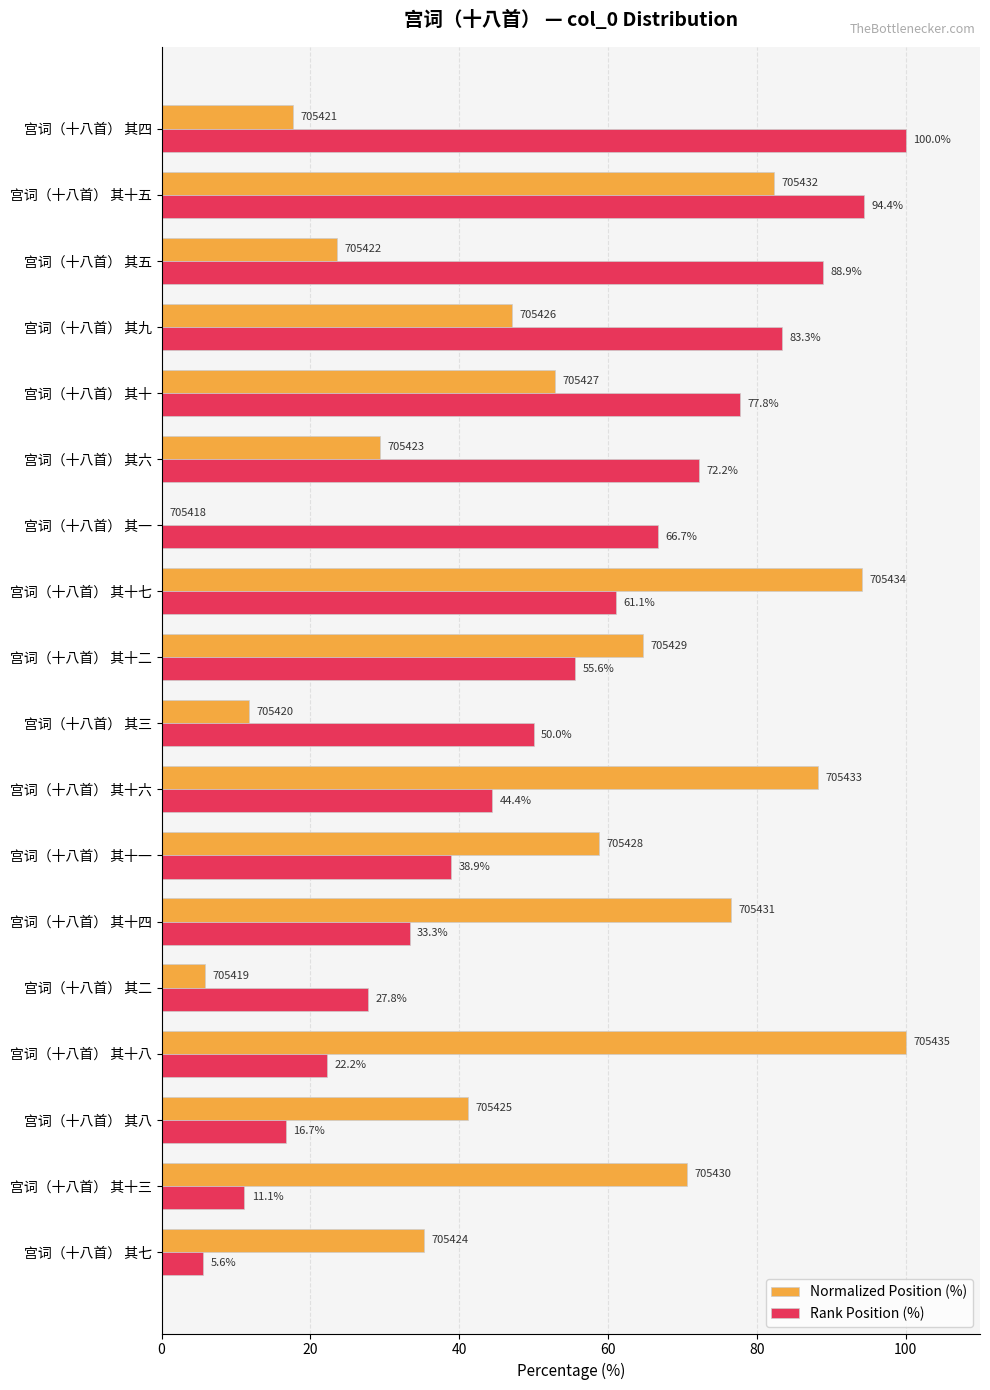

What is the highest value of the Normalized Position (%) series?

100.0